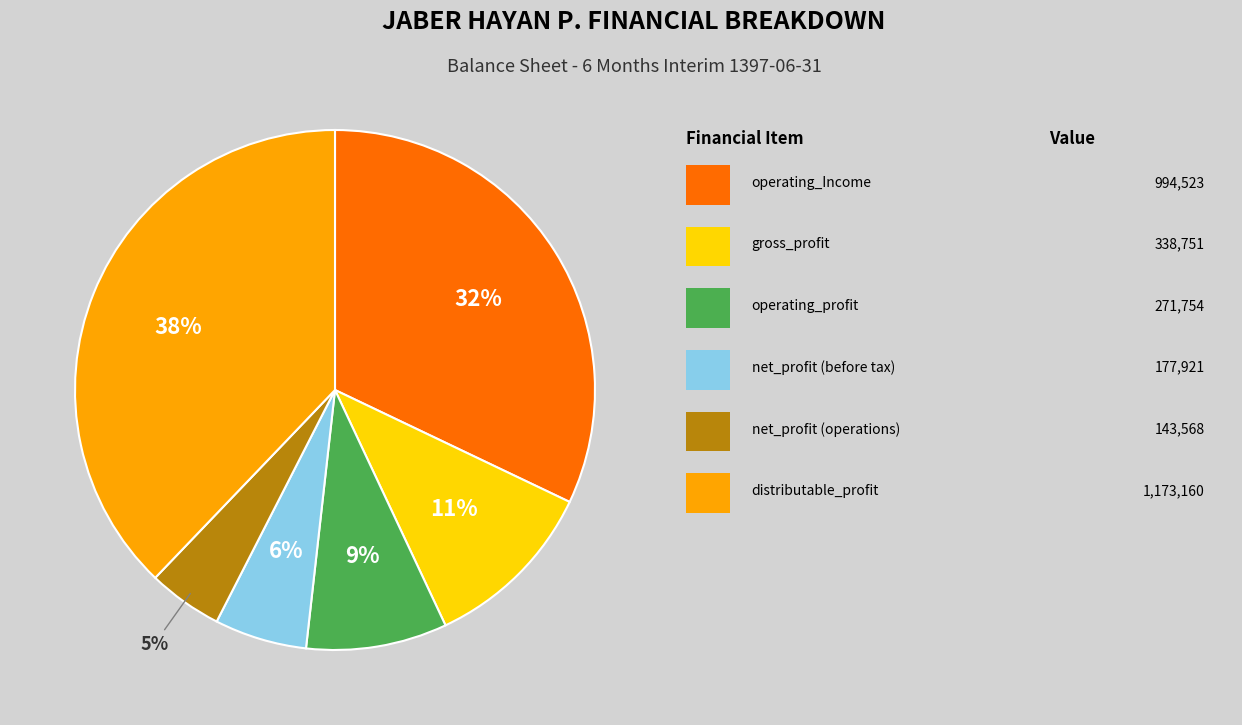

Is there any slice that represents more than half of the pie?

No